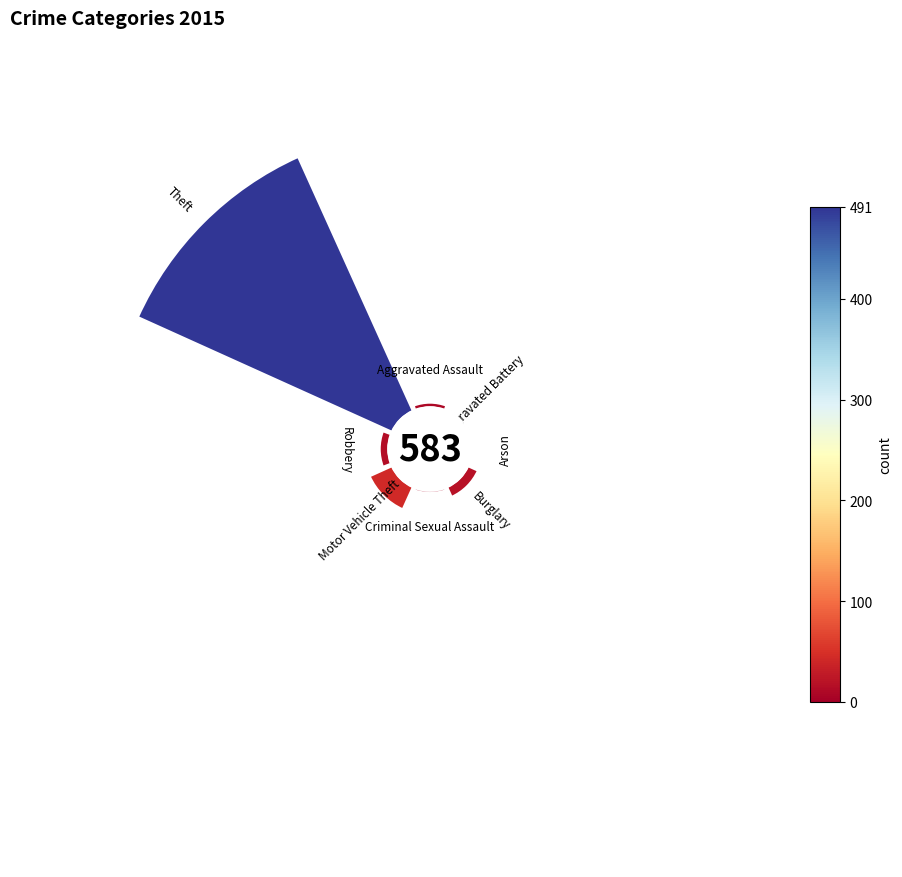

To the nearest percent, what is the difference between the largest and smallest slice percentages?

84%